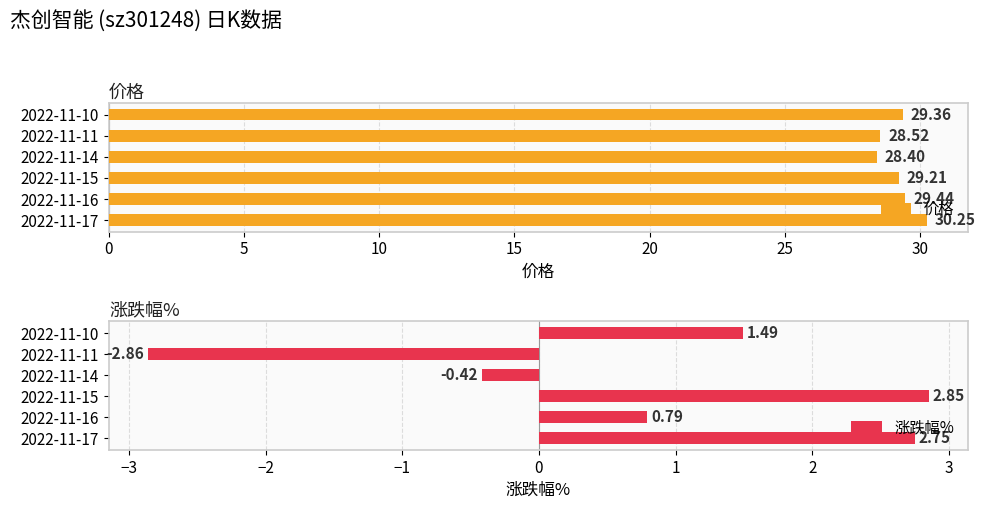

What is the difference between the maximum and second lowest values in the 价格 series?

1.7